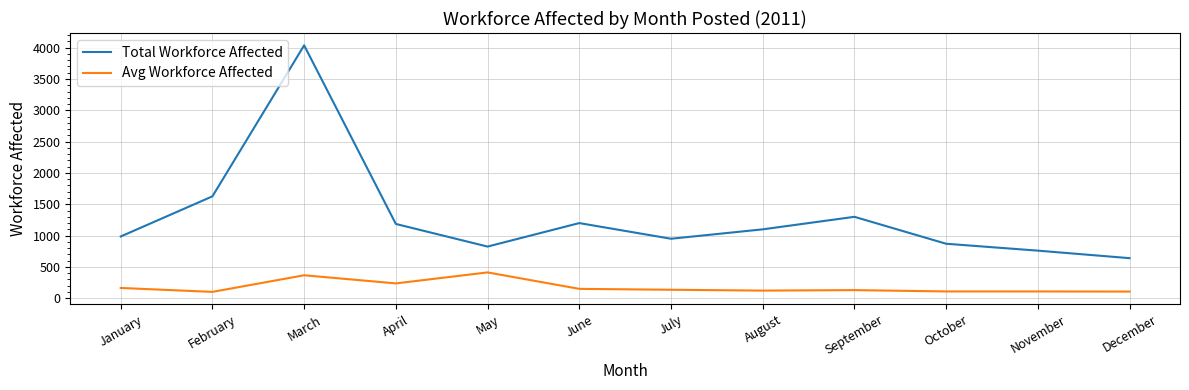

At which category does Avg Workforce Affected reach its first local valley?

February